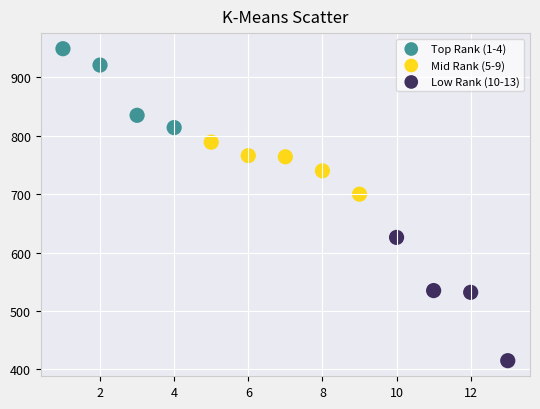

Which series reaches the maximum Y coordinate?

Top Rank (1-4)